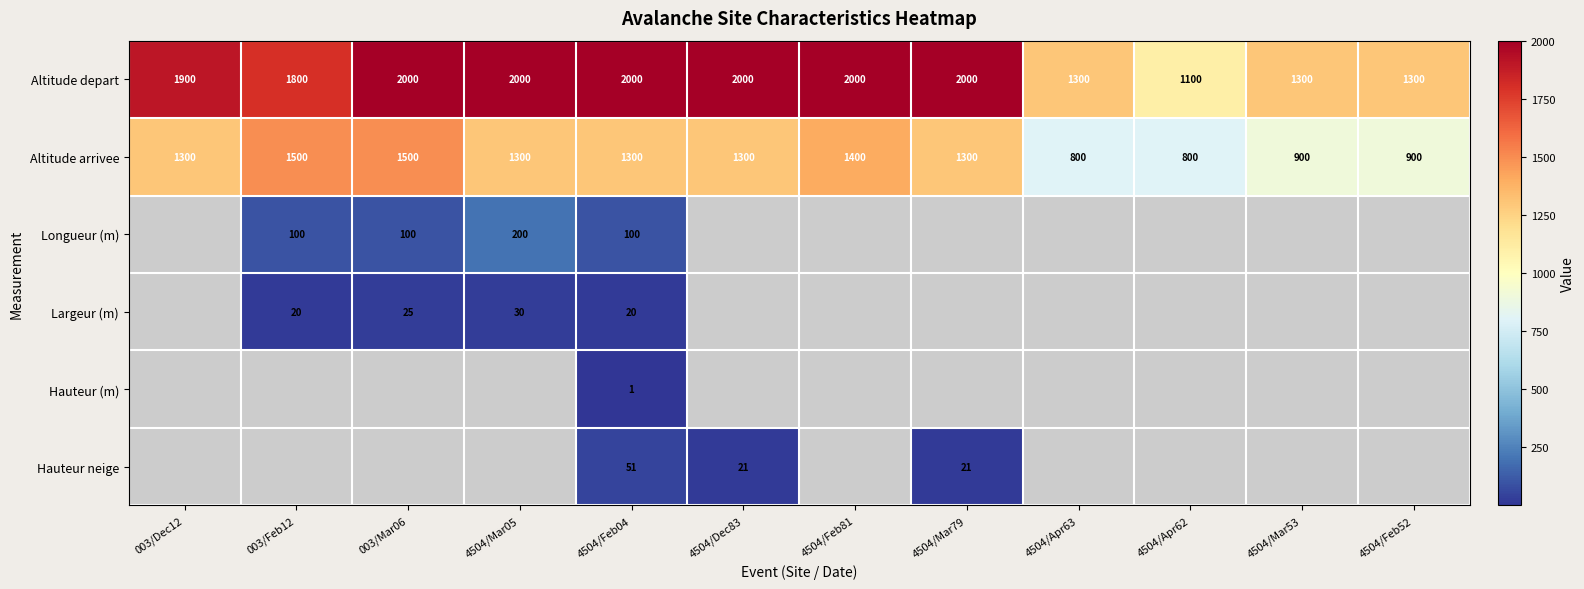

What is the sum of the Altitude depart values at 003/Feb12 and 4504/Mar79?

3800